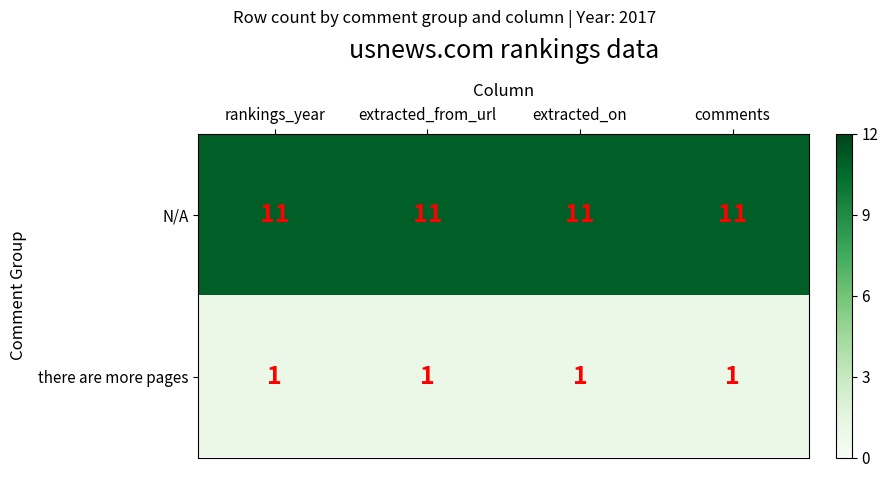

List the series in order of their overall mean, lowest first.

there are more pages, N/A